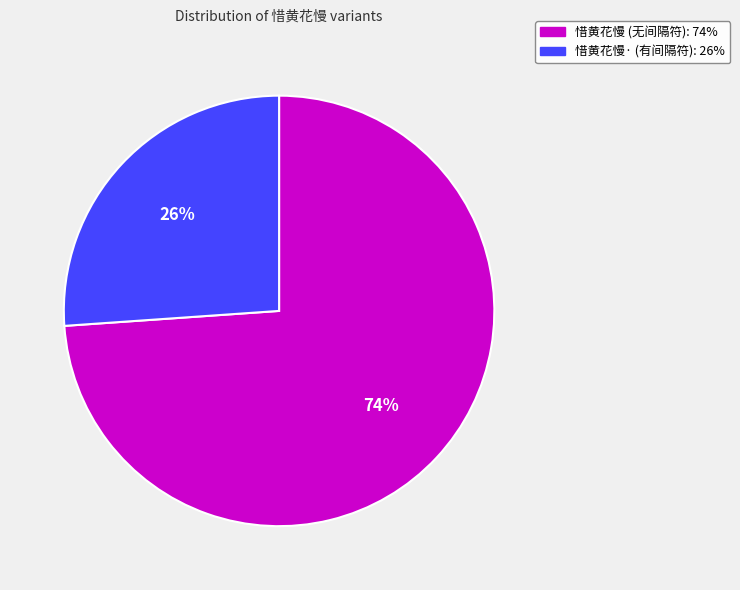

Is there any slice that represents more than half of the pie?

Yes